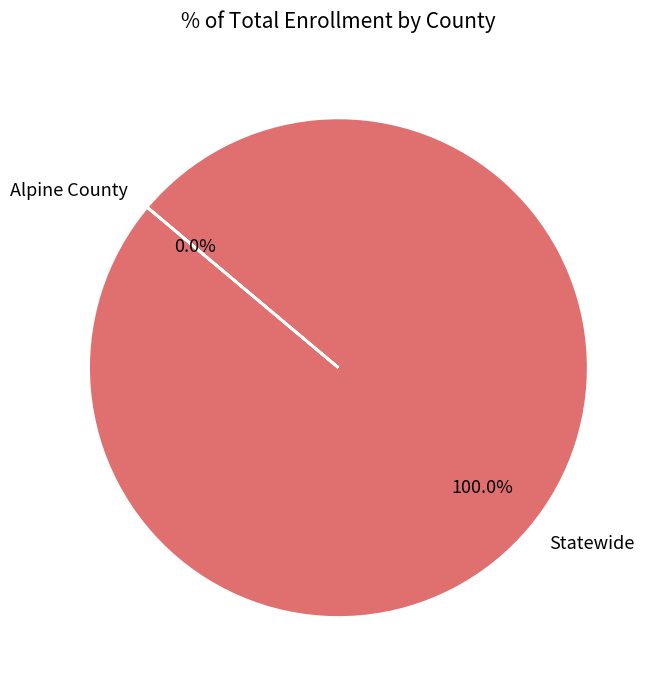

Does Statewide represent more than half of the total?

Yes